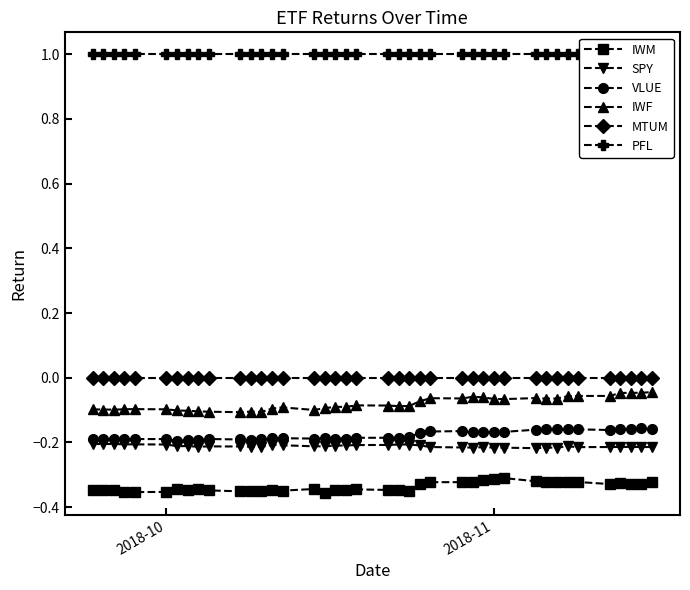

True or false: VLUE and IWM intersect in this chart.

False